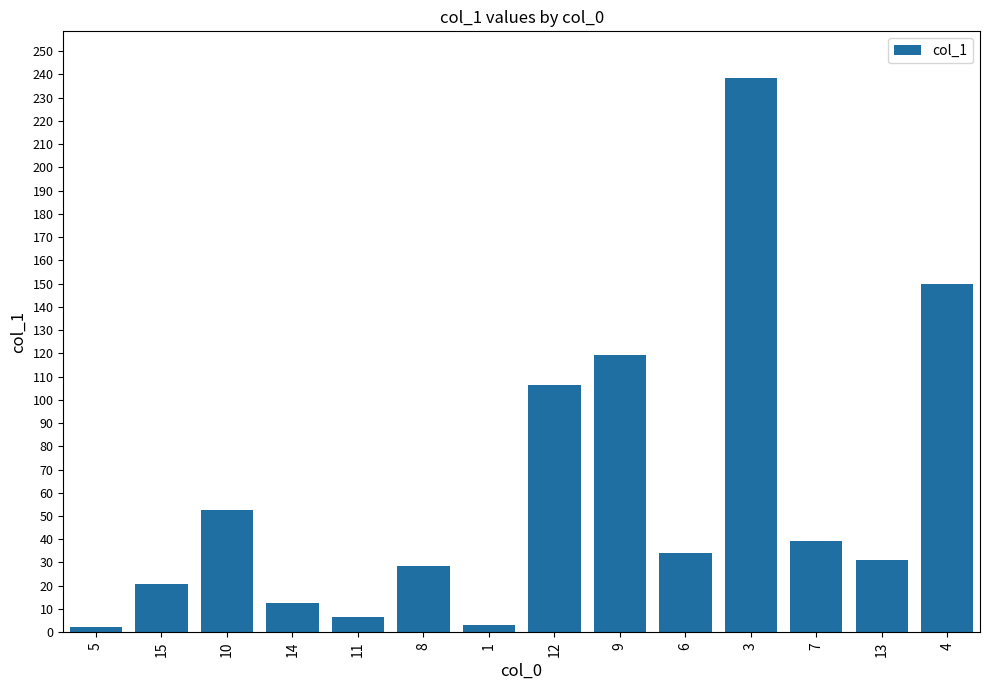

What is the sum of all values?

844.2